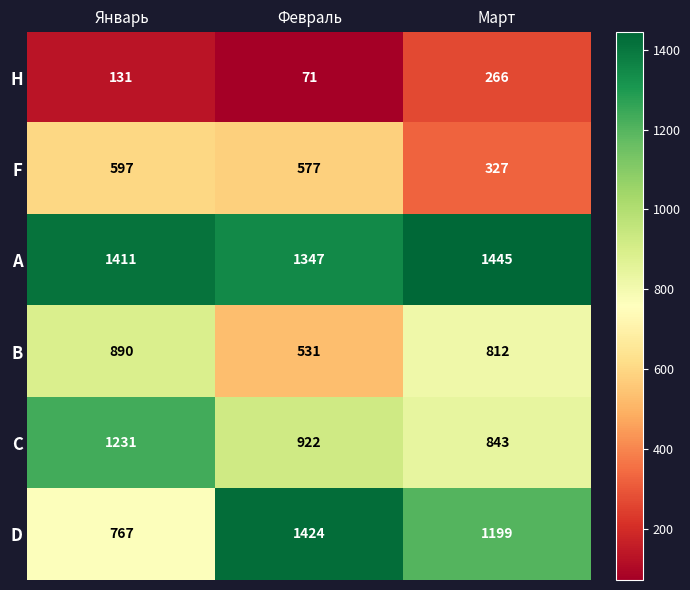

At Январь, list the series in order from smallest to largest.

H, F, D, B, C, A